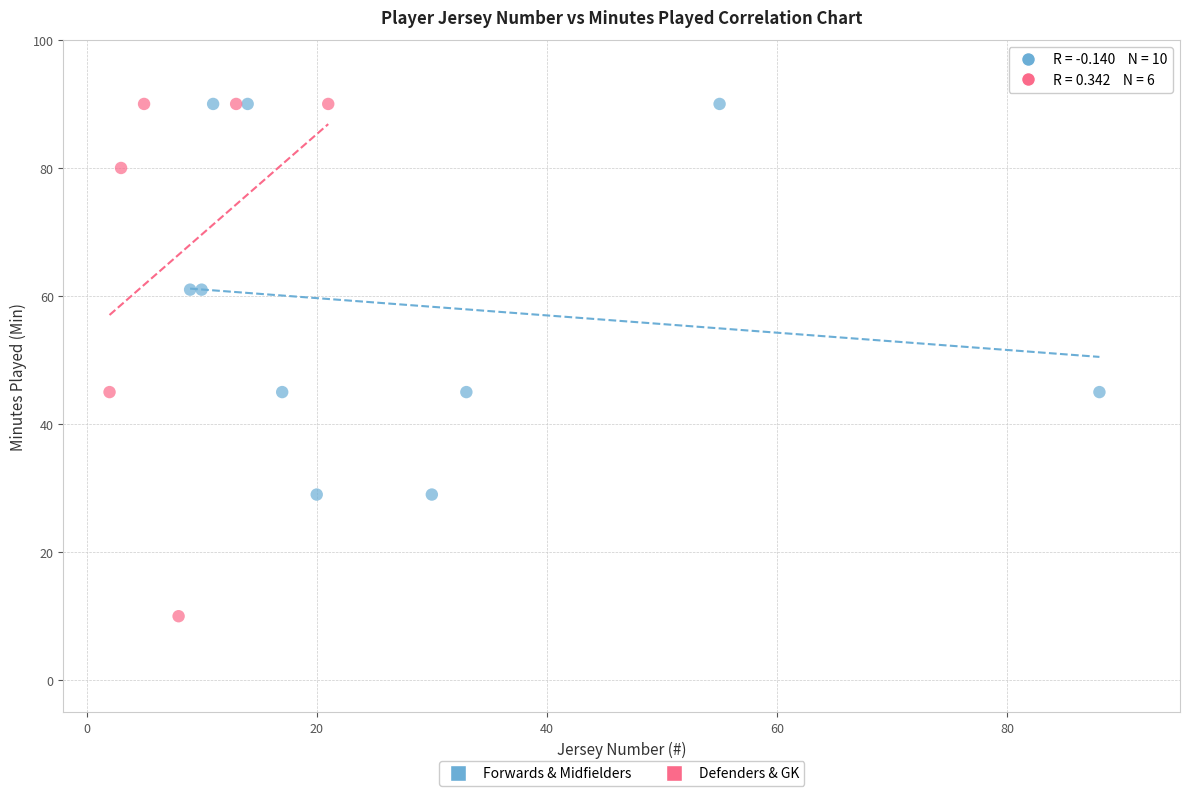

Which series contains the lowest Y value?

Defenders & GK